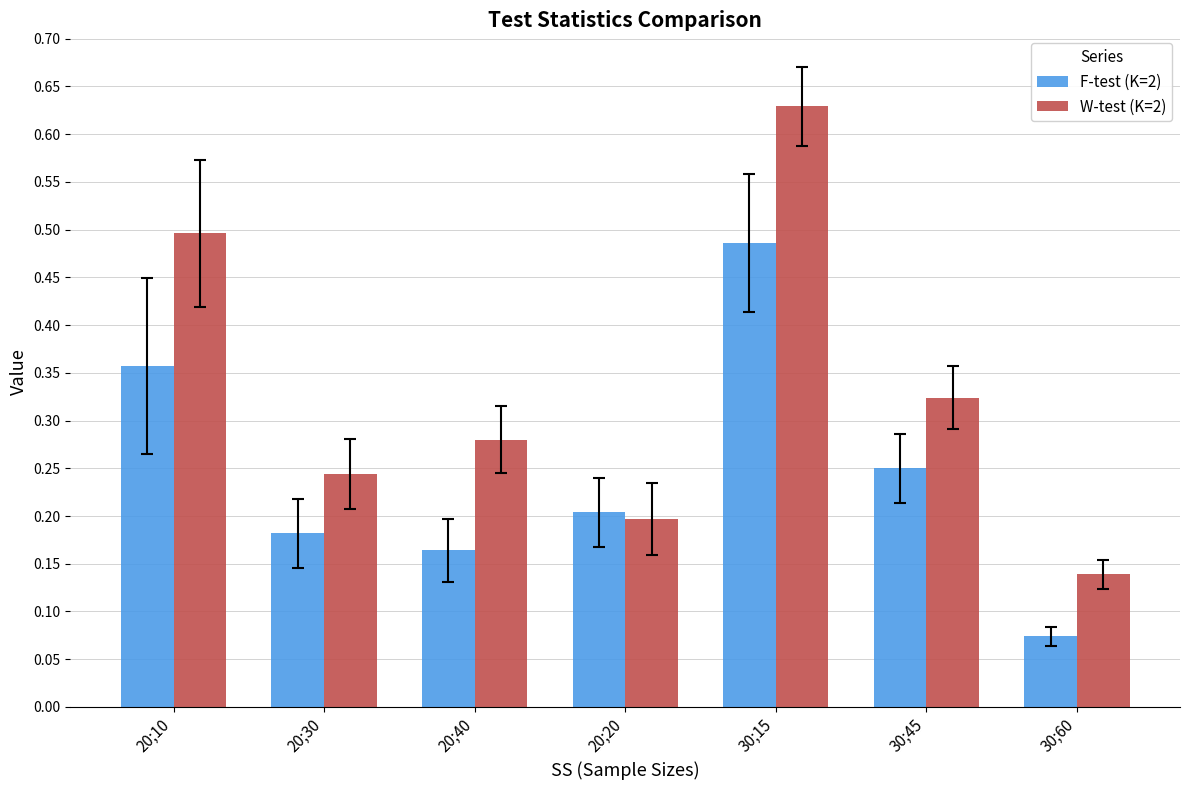

Are the bars horizontal?

No